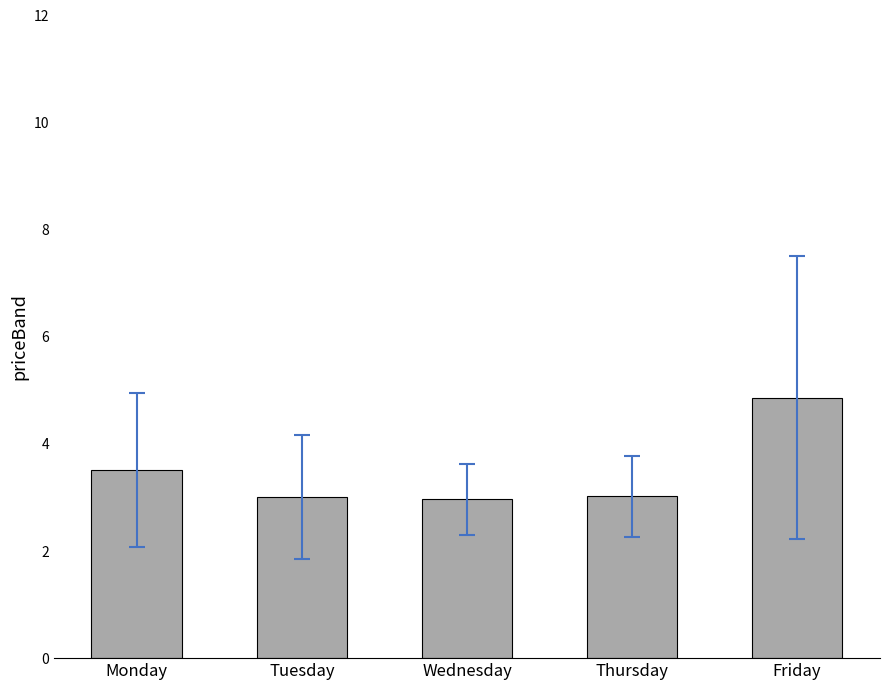

What is the value of the 4th bar from the left?

3.0